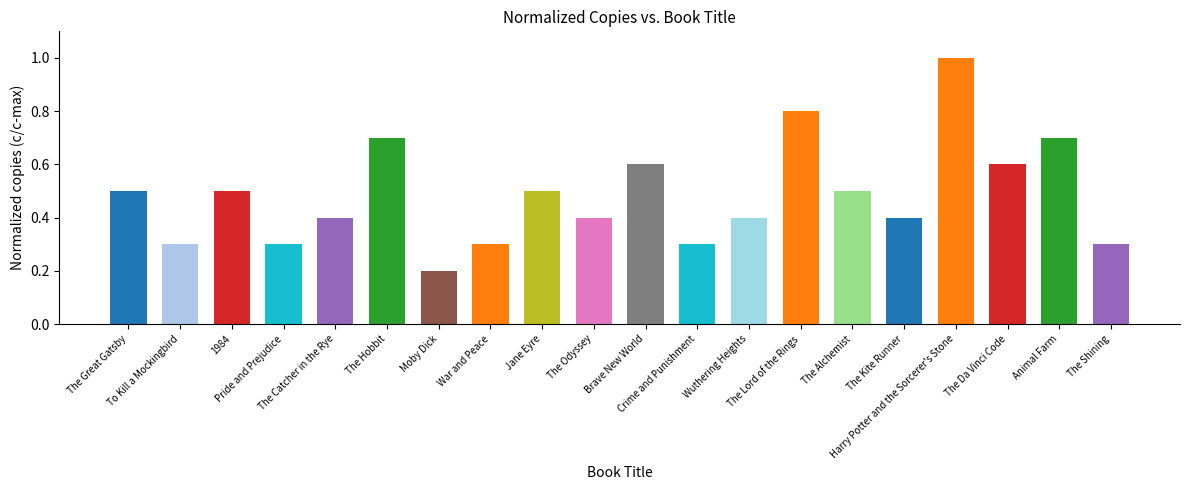

Reading left to right, transcribe all the data shown in this chart.

0.5	0.3	0.5	0.3	0.4	0.7	0.2	0.3	0.5	0.4	0.6	0.3	0.4	0.8	0.5	0.4	1.0	0.6	0.7	0.3